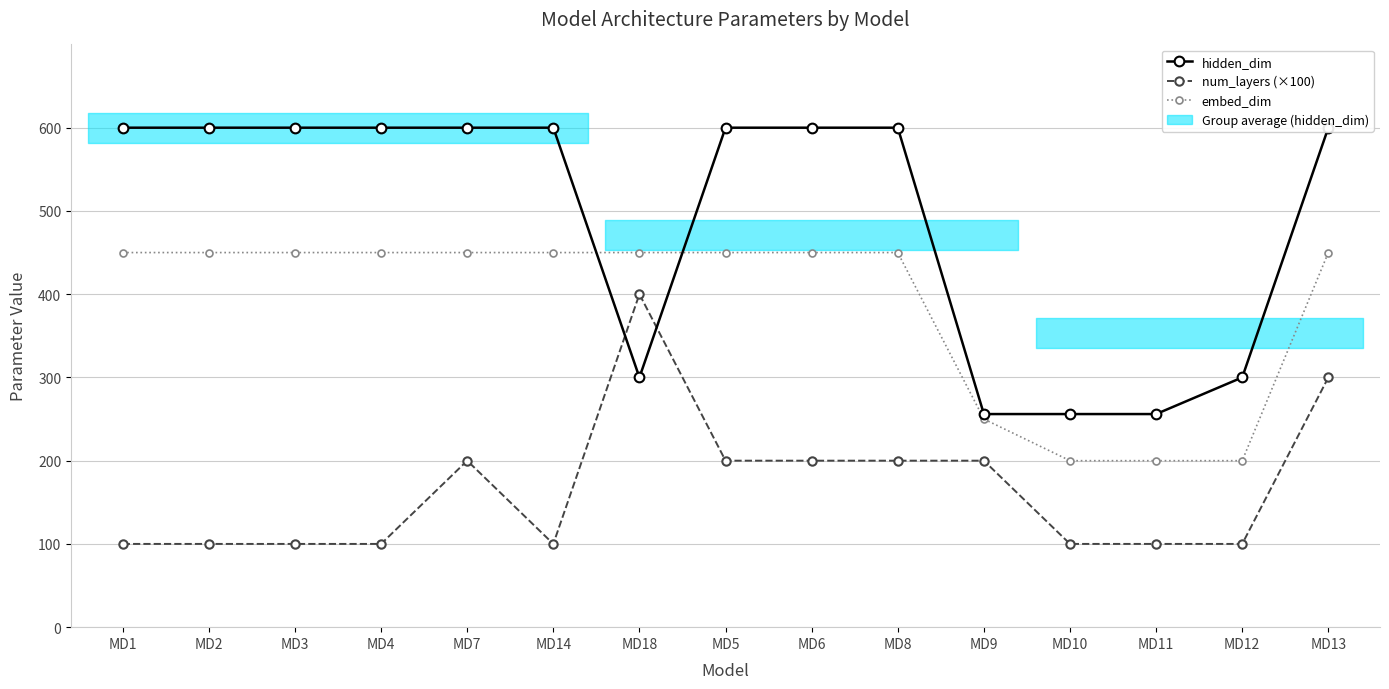

Where is the first local minimum for hidden_dim?

MD18